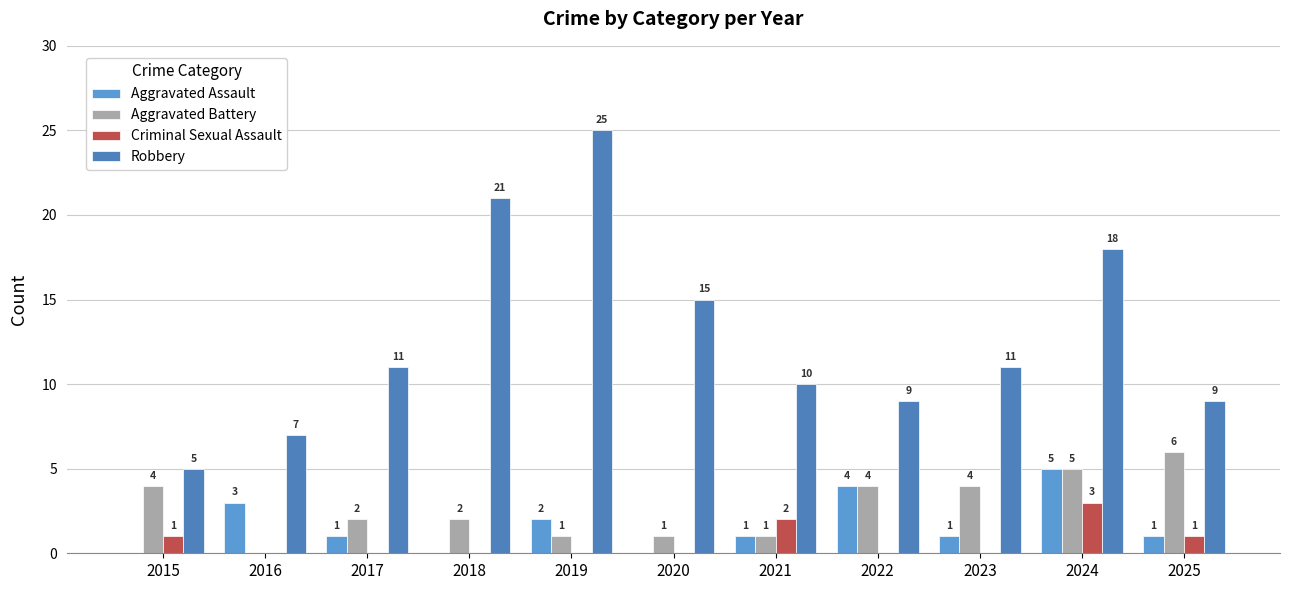

List the labels in order of Robbery value, smallest first.

2015, 2016, 2022, 2025, 2021, 2017, 2023, 2020, 2024, 2018, 2019